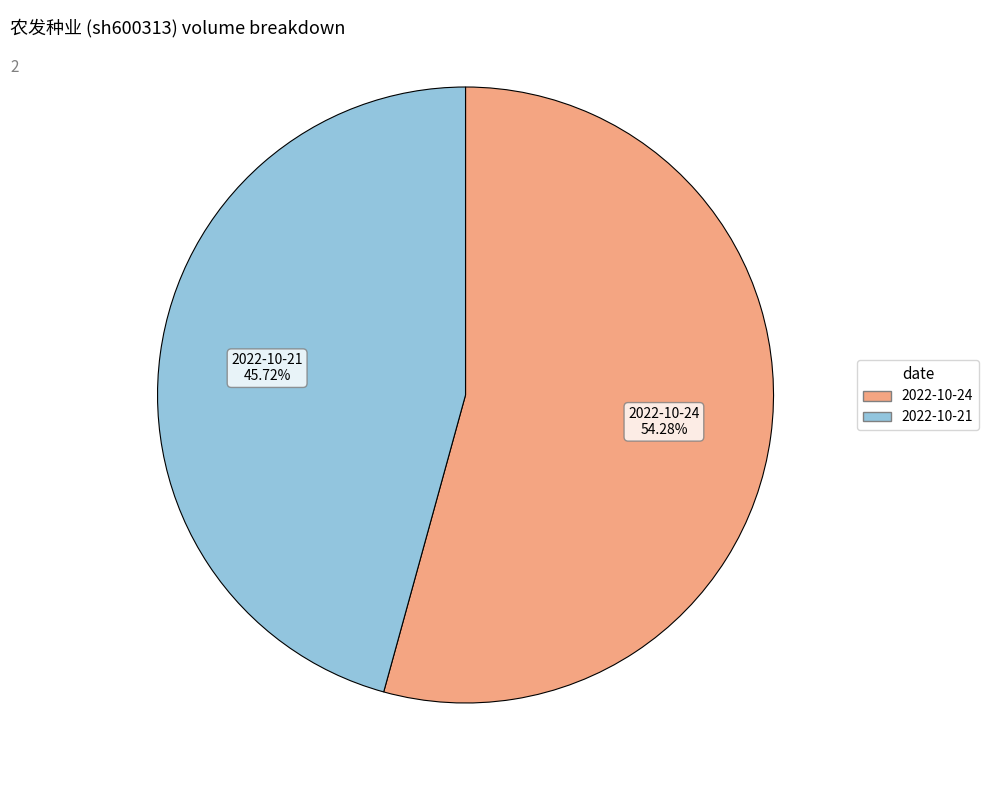

Is the sum of 2022-10-24 and 2022-10-21 greater than half?

Yes